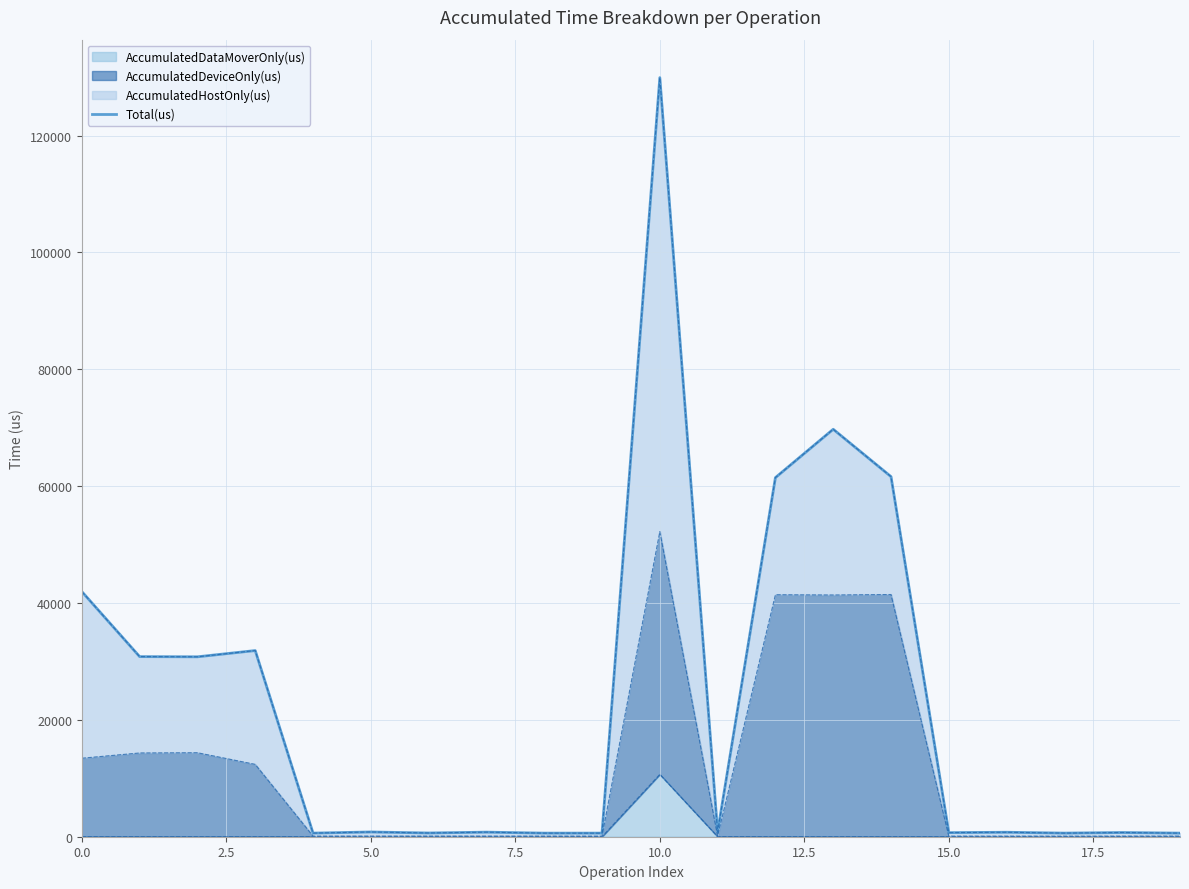

What is the label of the 17th point from the left?

16